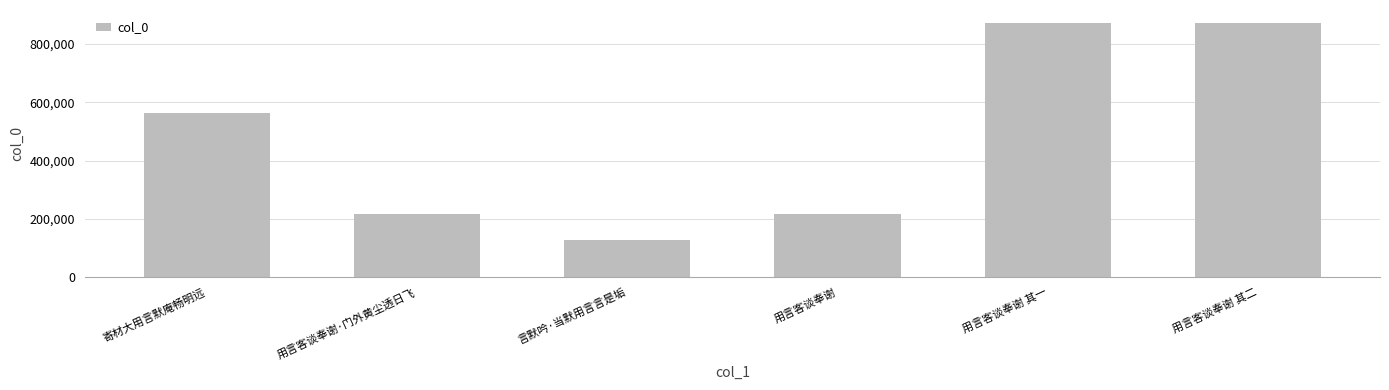

What is the change in value from 用言客谈奉谢·门外黄尘透日飞 to 用言客谈奉谢 其一?

+655551